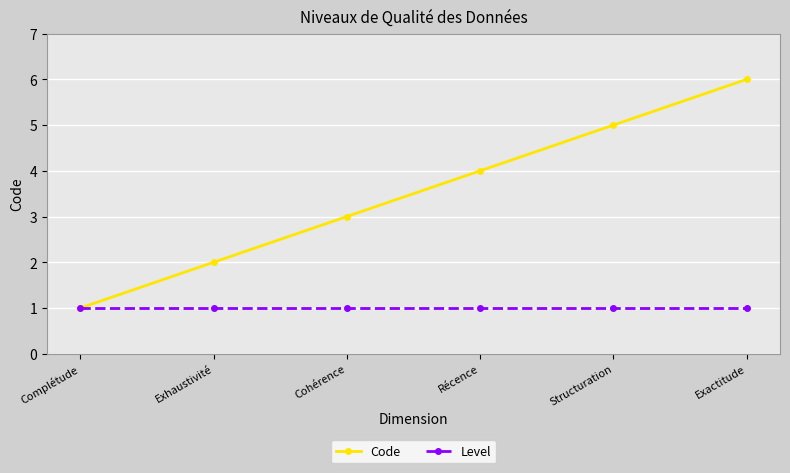

List the series in order of their overall mean, lowest first.

Level, Code